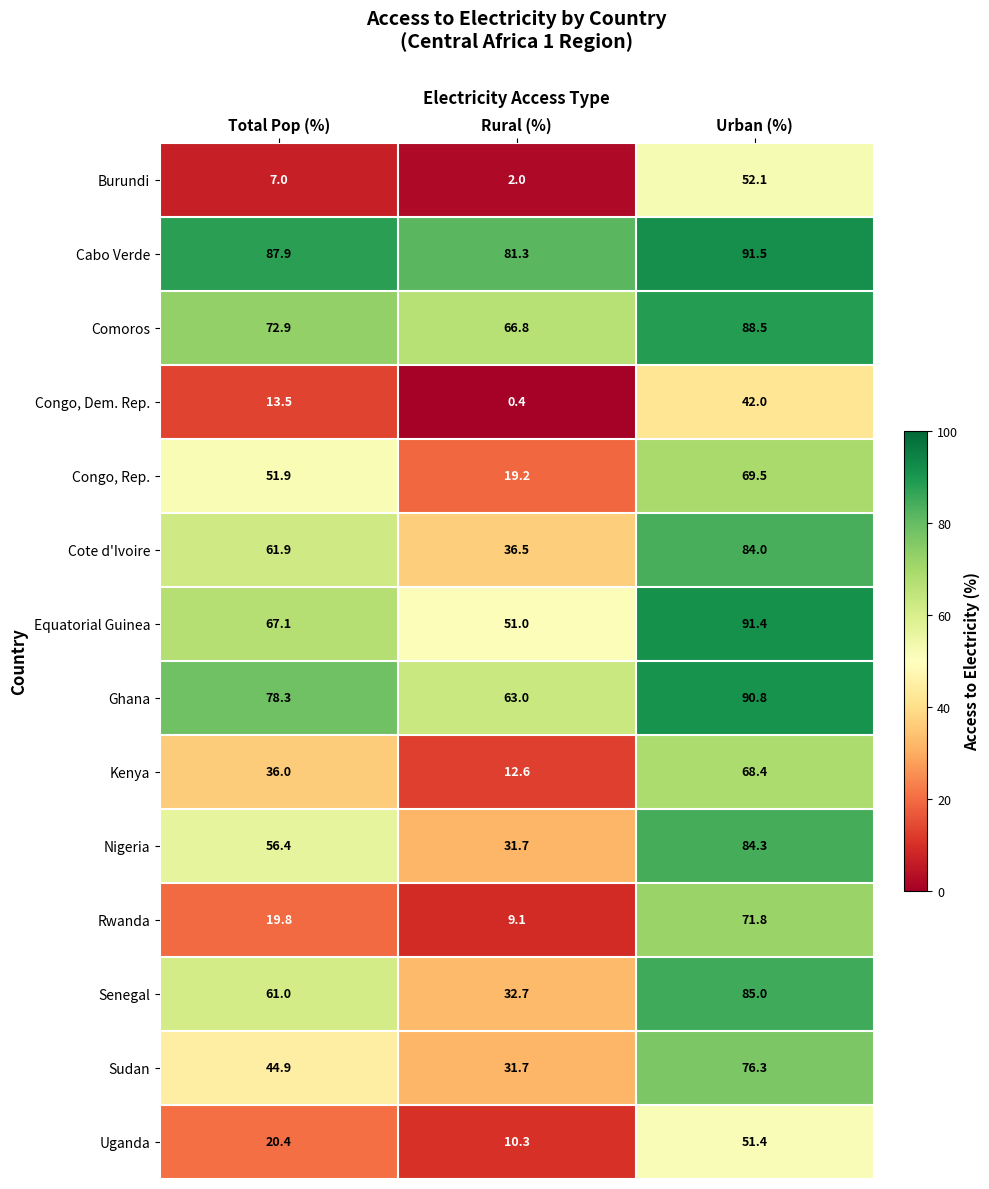

What is the total value across all series at Urban (%)?

1047.0